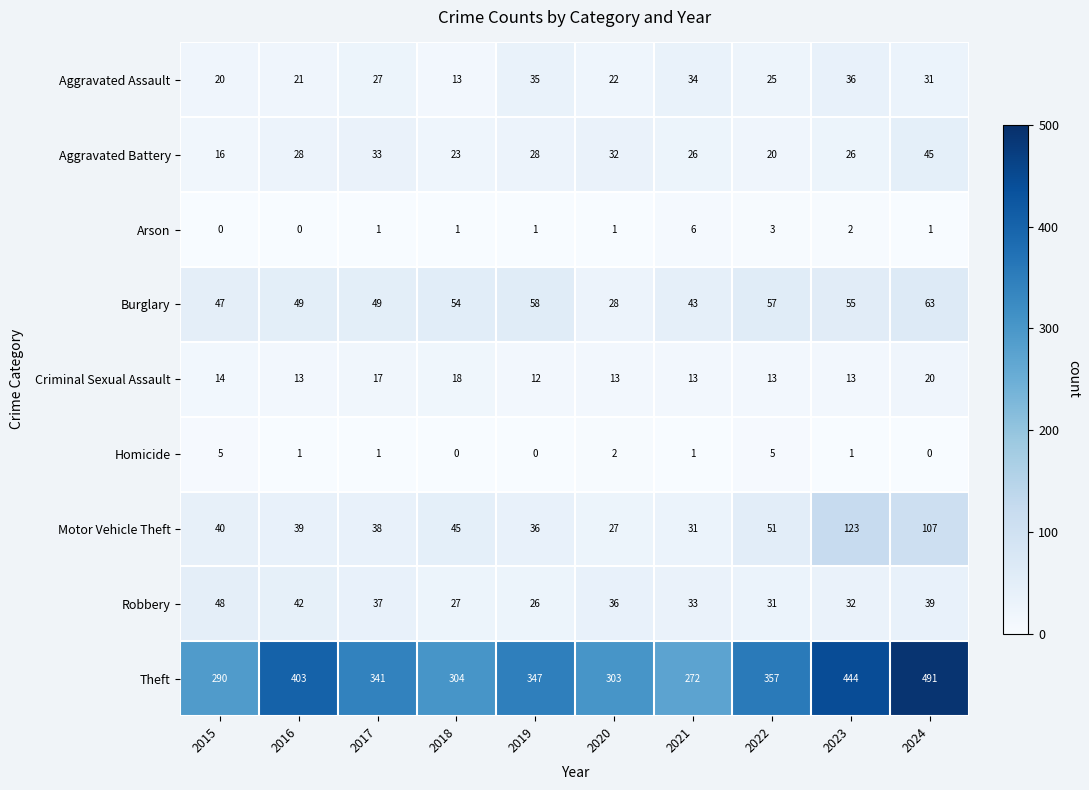

At how many categories does at least one series exceed 30?

10